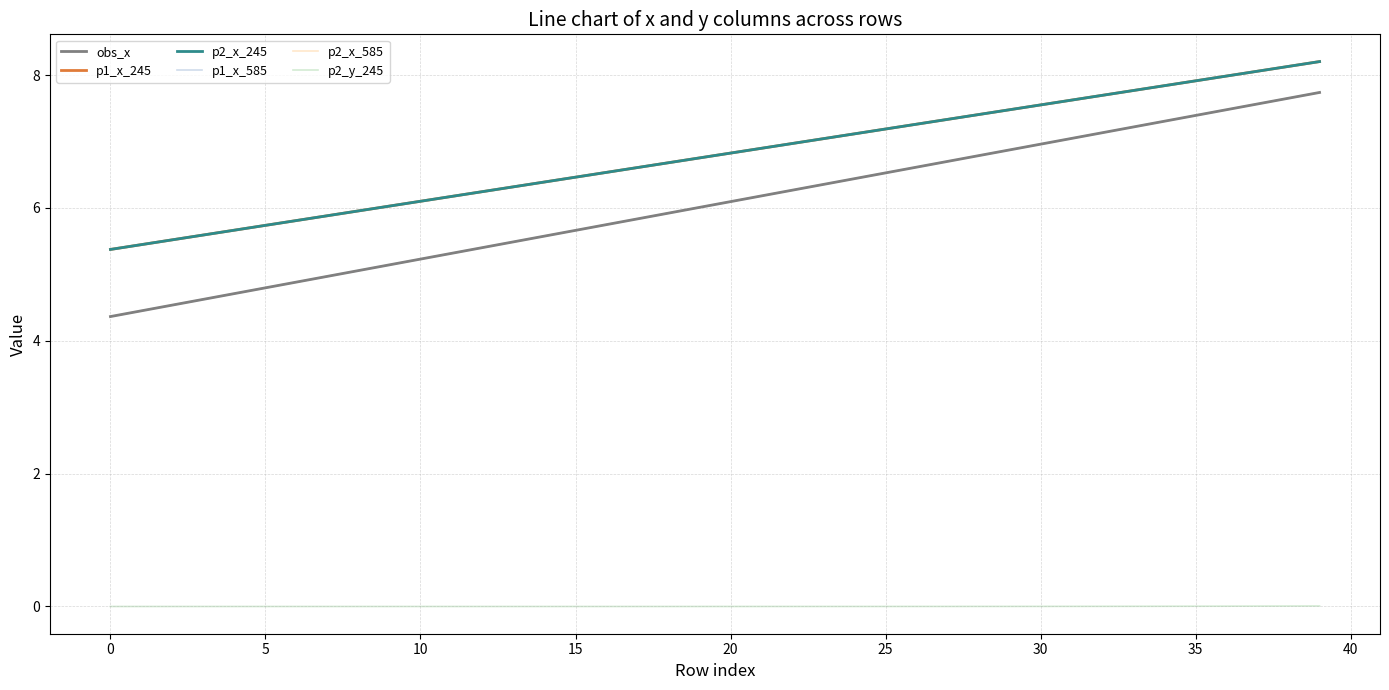

Which label corresponds to the largest value in the chart?

39